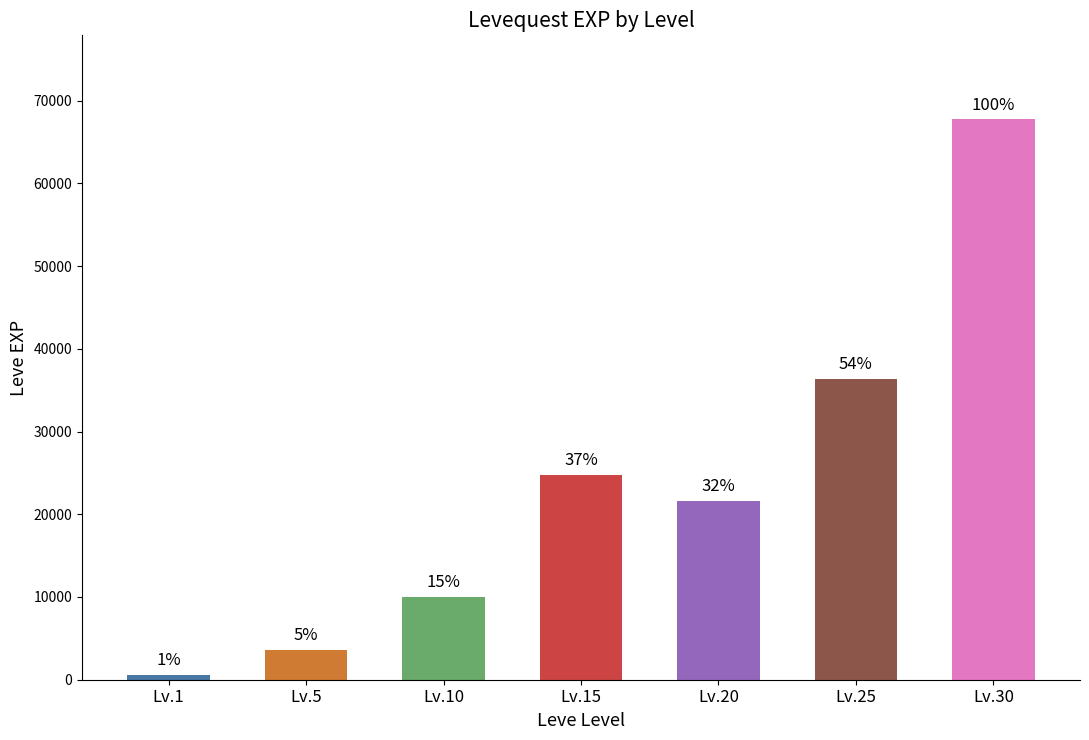

True or false: Leve EXP has a value of 31633 at 20.

False